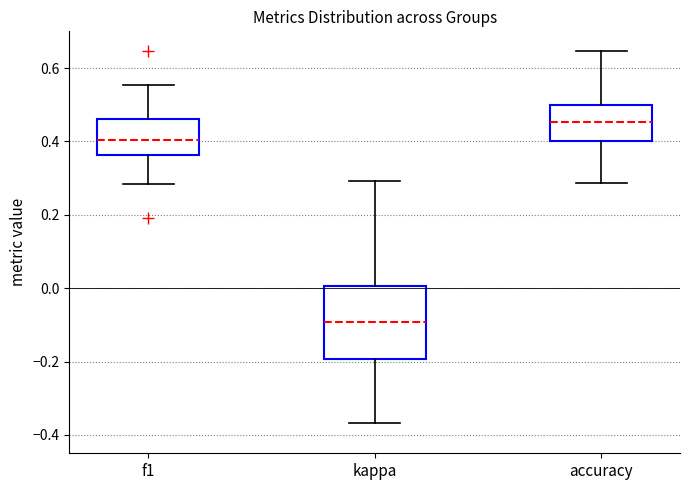

Where does the upper whisker of the box for f1 end on the y-axis? The values are not printed on the chart, so give them approximately, as read against the axis.

0.56